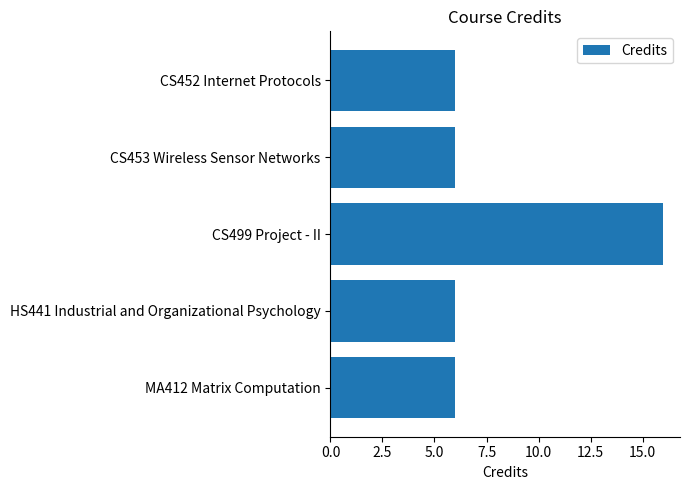

What is the ratio of the value at CS499 Project - II to the value at HS441 Industrial and Organizational Psychology?

2.7